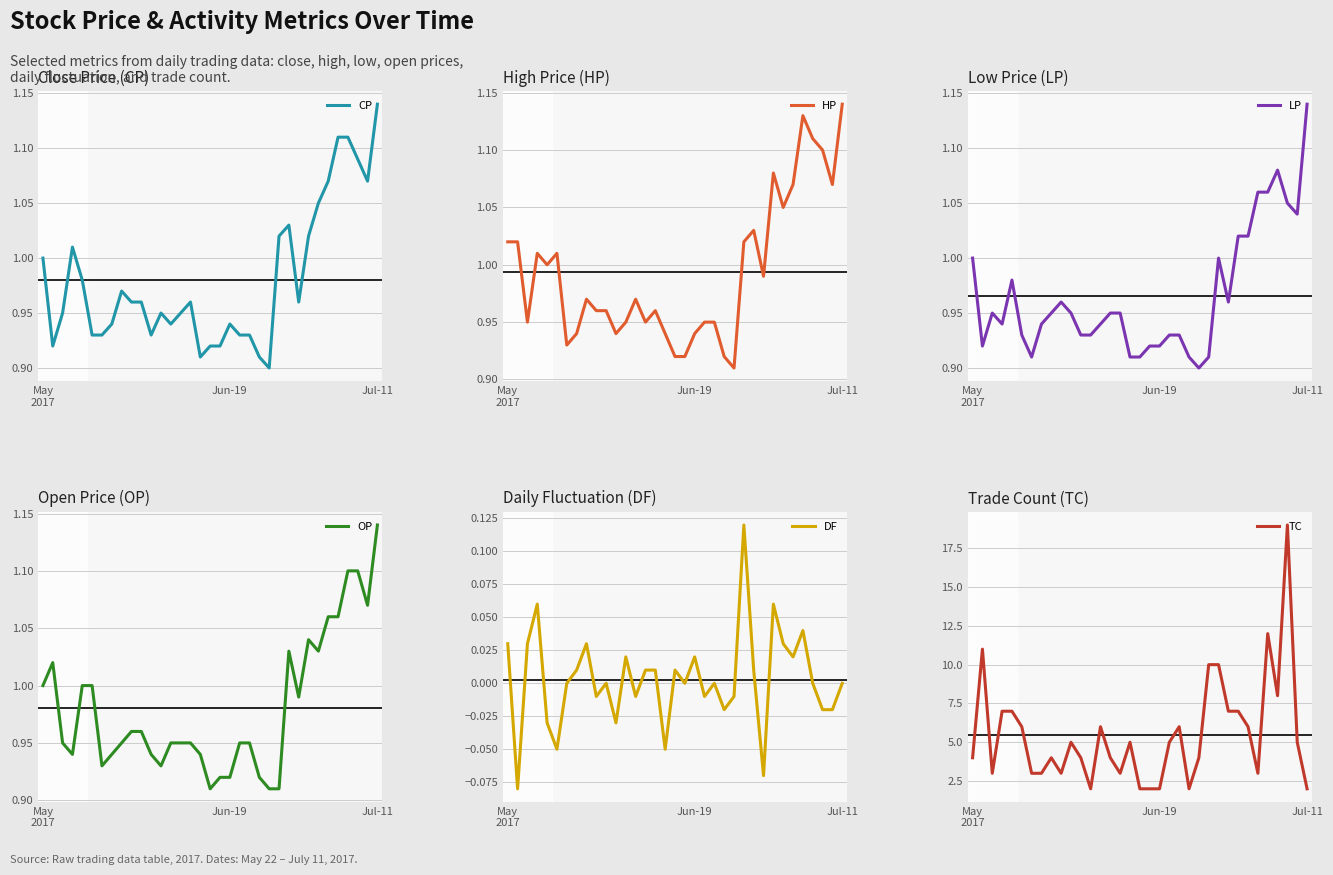

What are all the series names shown in the legend?

CP, HP, LP, OP, DF, TC